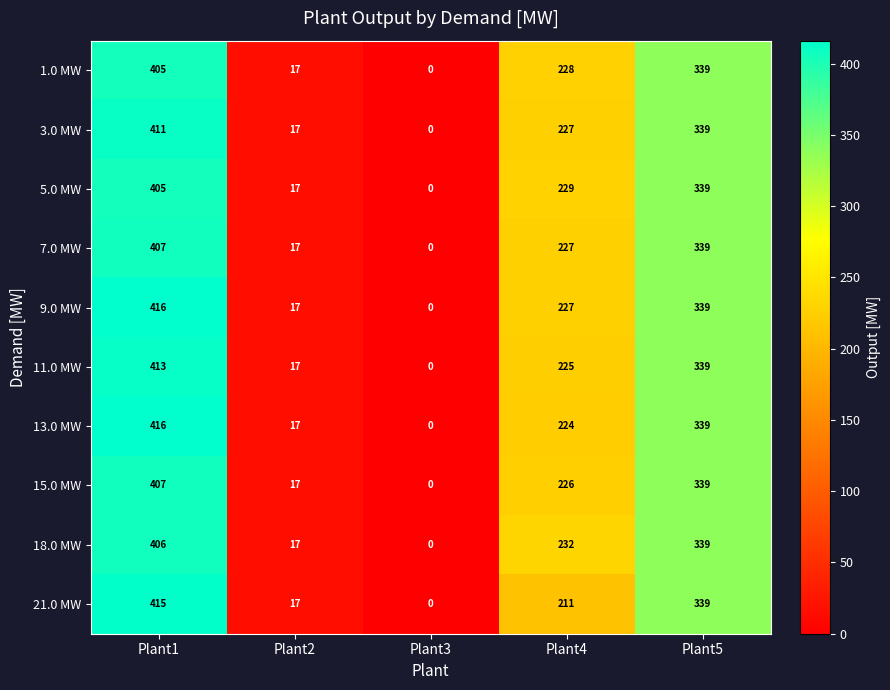

Is the value of 3.0 MW at Plant3 greater than the value of 5.0 MW at Plant4?

No